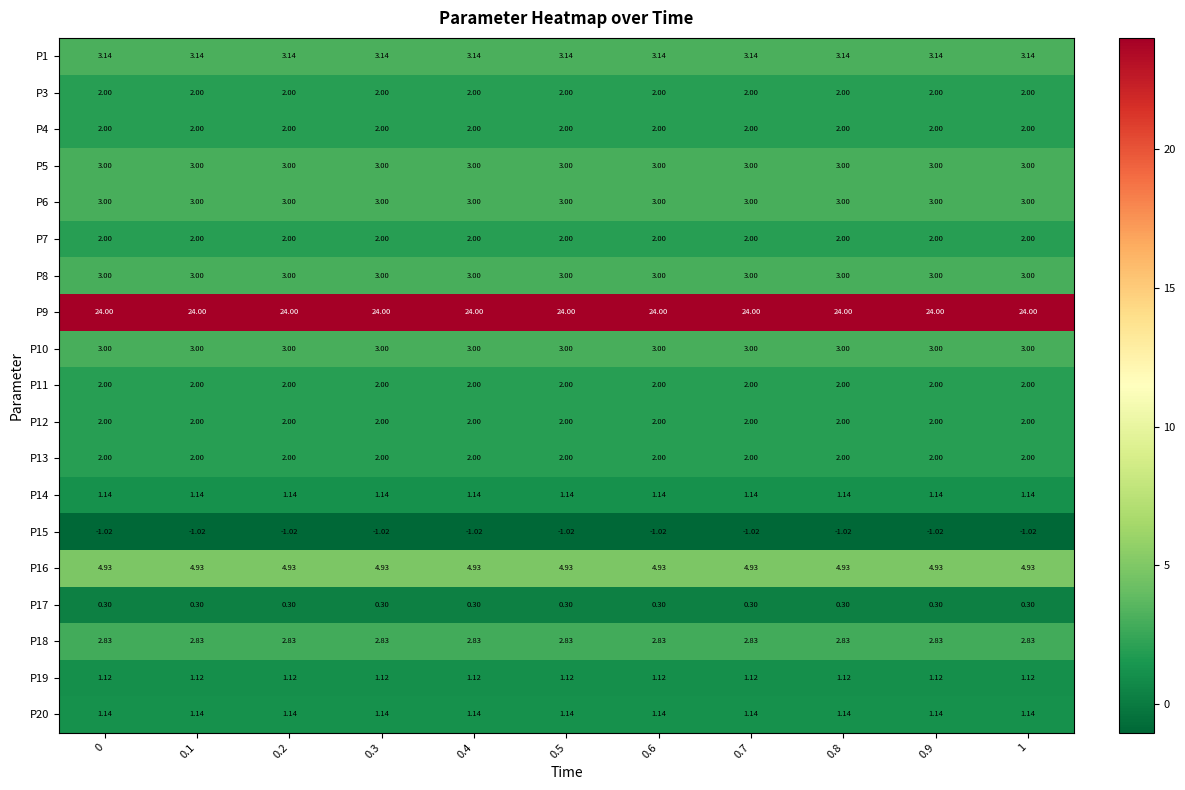

How many categories are shown in the chart?

11